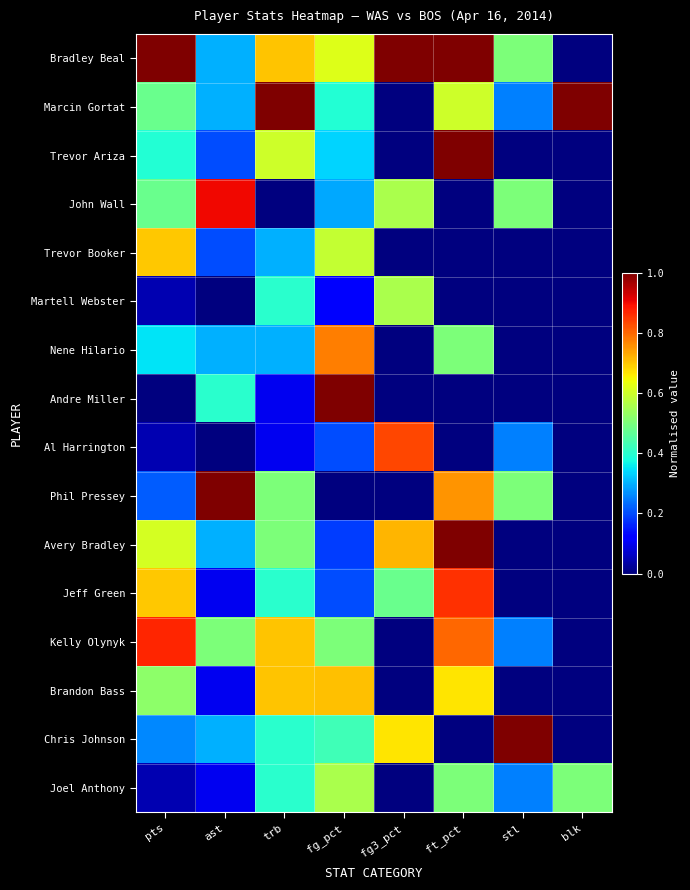

At which category is the sum across all series the highest?

ft_pct